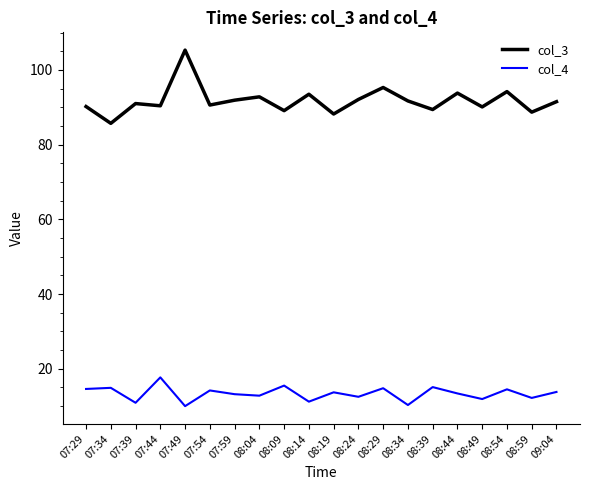

At 08:59, list the series in order from largest to smallest.

col_3, col_4